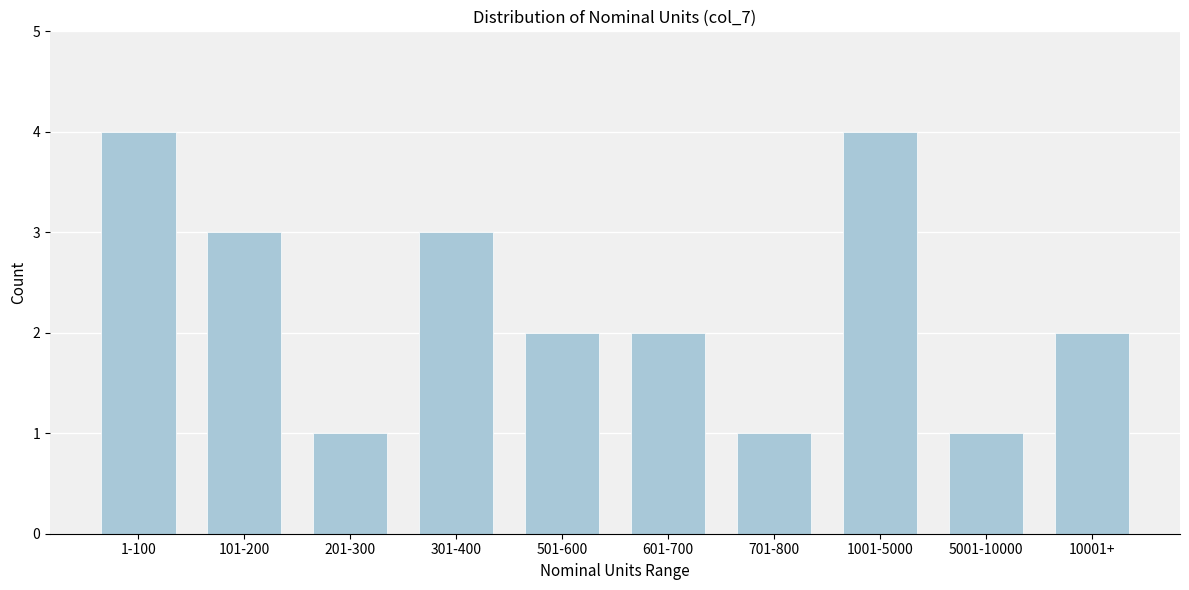

Reading left to right, what are all the values shown in this chart?

1-100=4	101-200=3	201-300=1	301-400=3	501-600=2	601-700=2	701-800=1	1001-5000=4	5001-10000=1	10001+=2